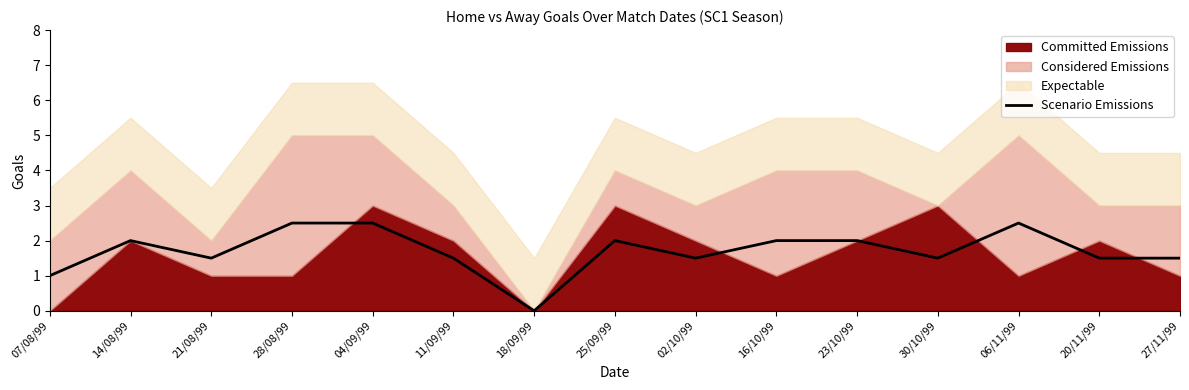

What position from the right is 23/10/99?

5